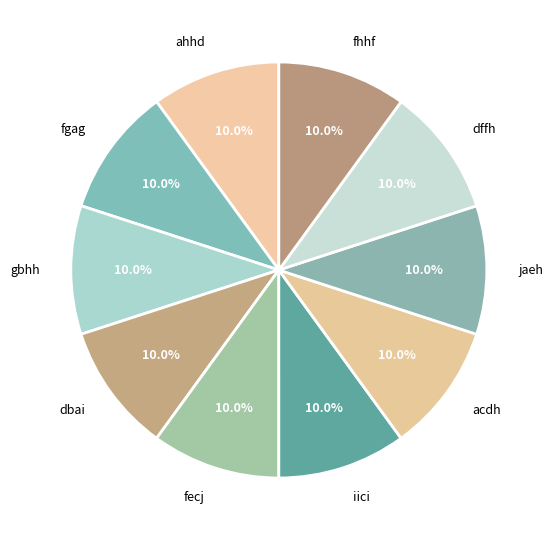

To the nearest percent, what portion does ahhd represent?

10%